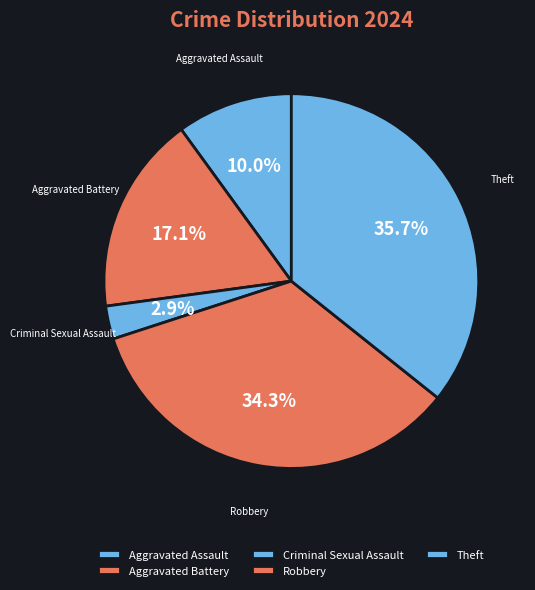

What portion of the pie excludes Aggravated Assault?

90.0%